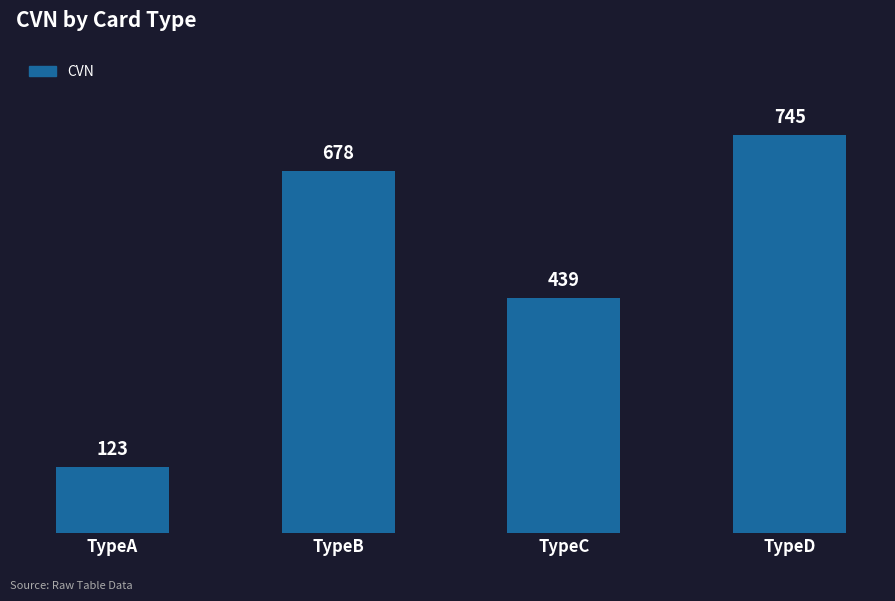

What is the minimum value shown in the chart?

123